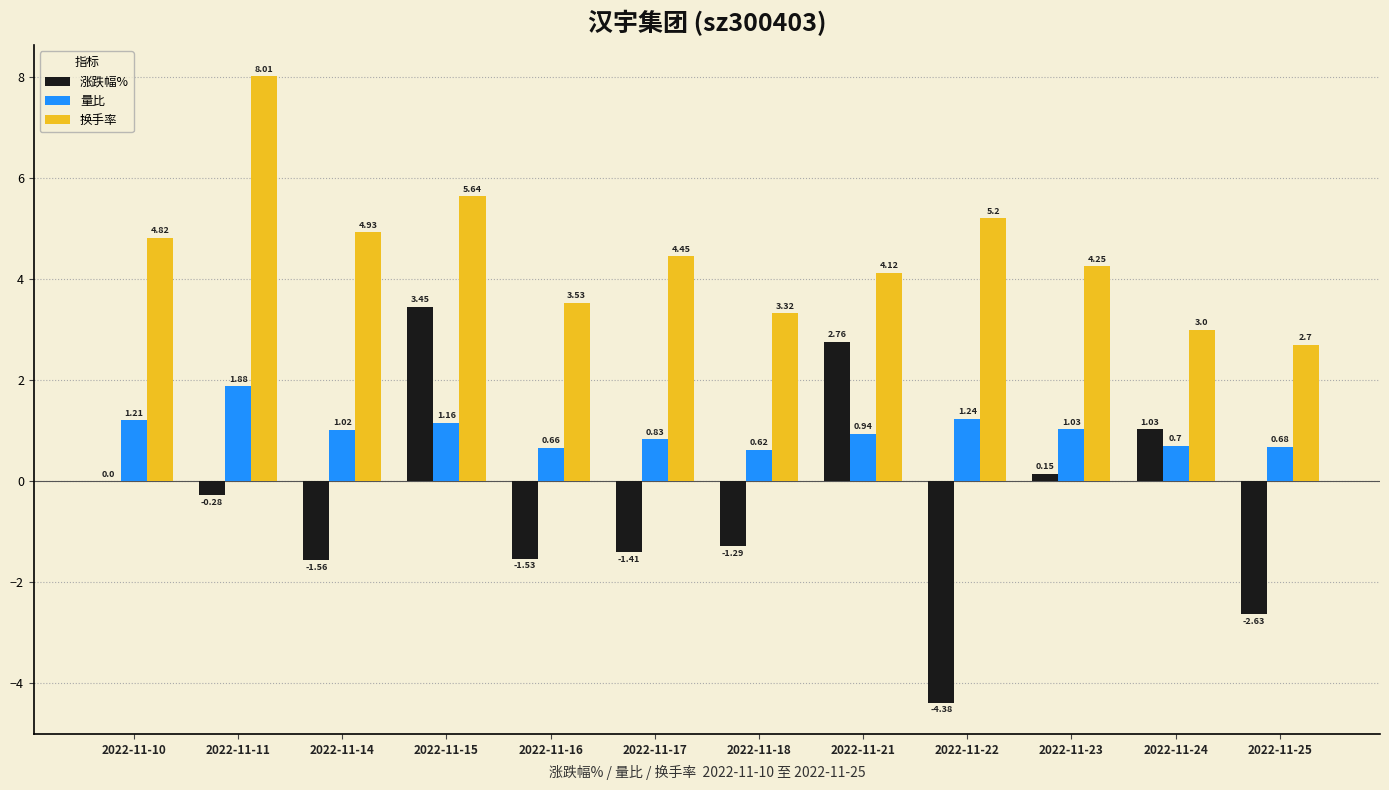

Are the bars grouped side by side (vs. stacked)?

Yes